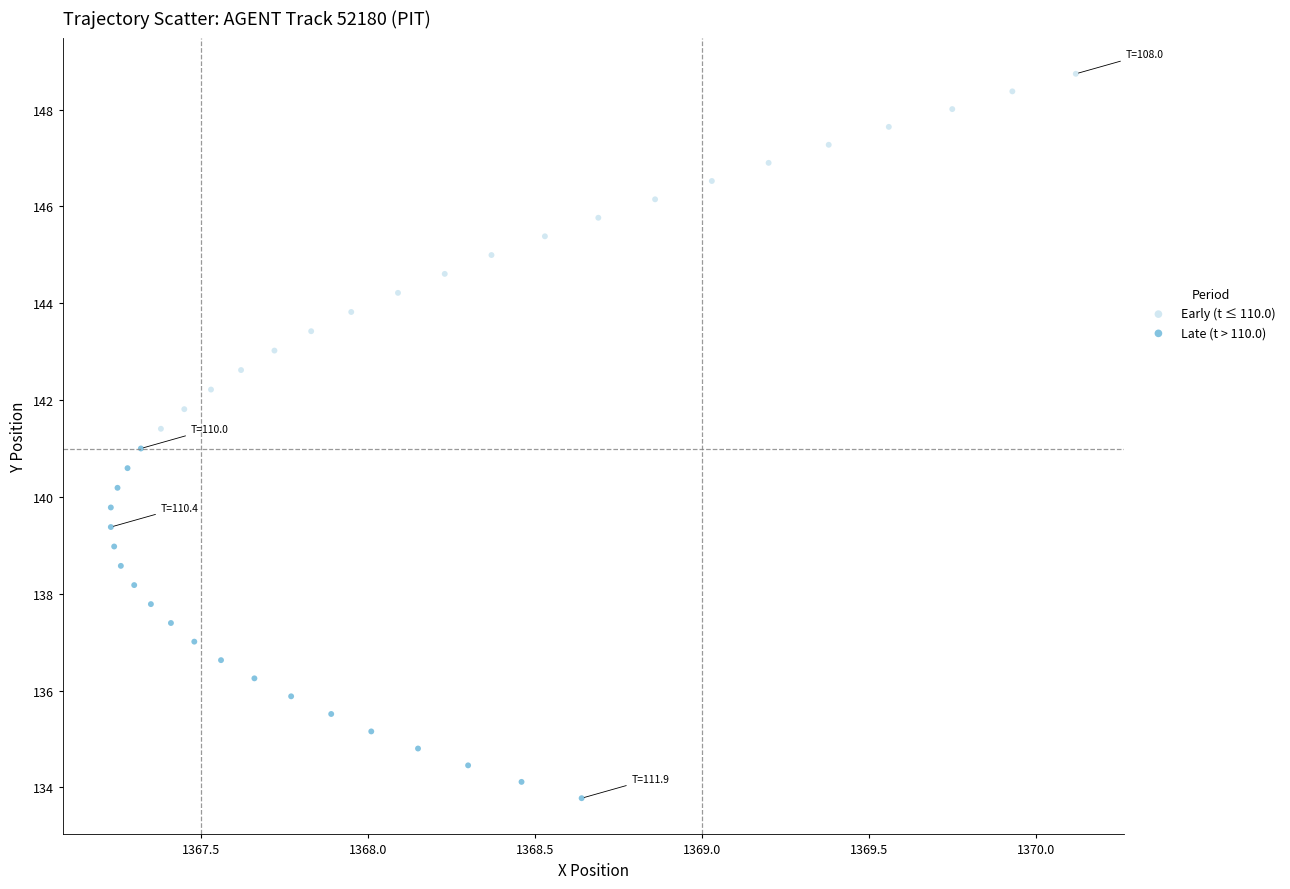

Which series has the largest Y range (max minus min)?

Early (t ≤ 110.0)